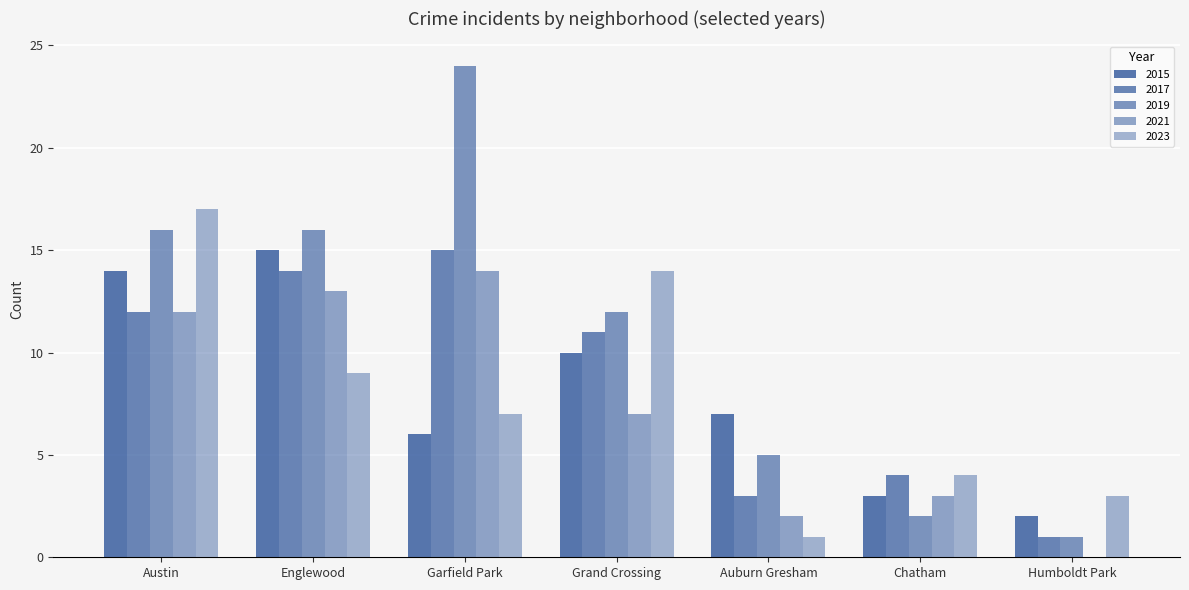

What is the maximum value for 2017?

15